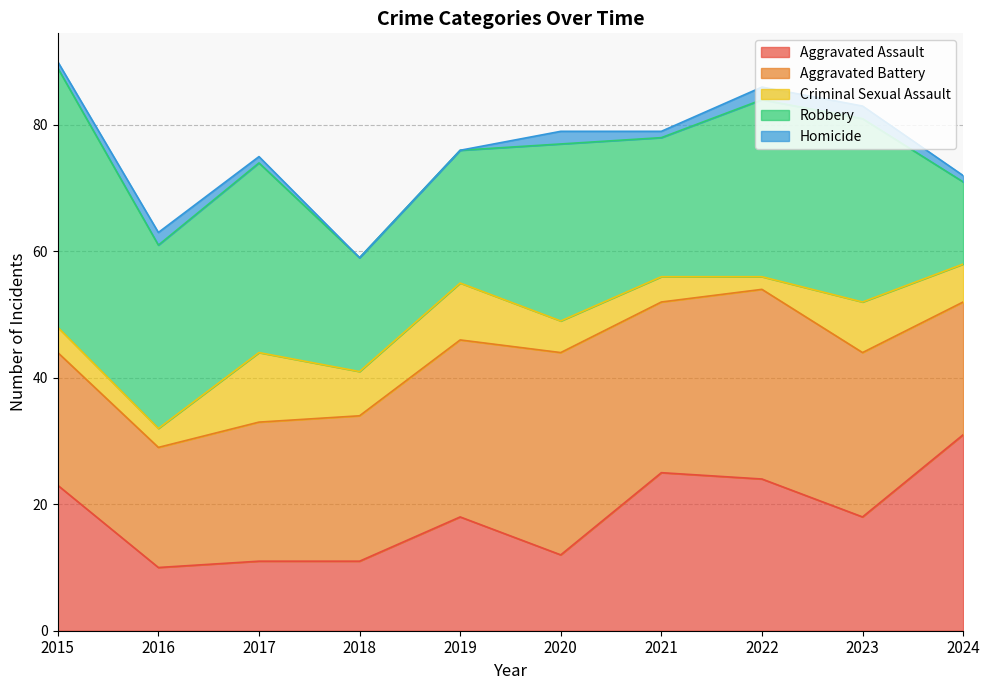

How many interior local valleys does the Homicide series have?

1